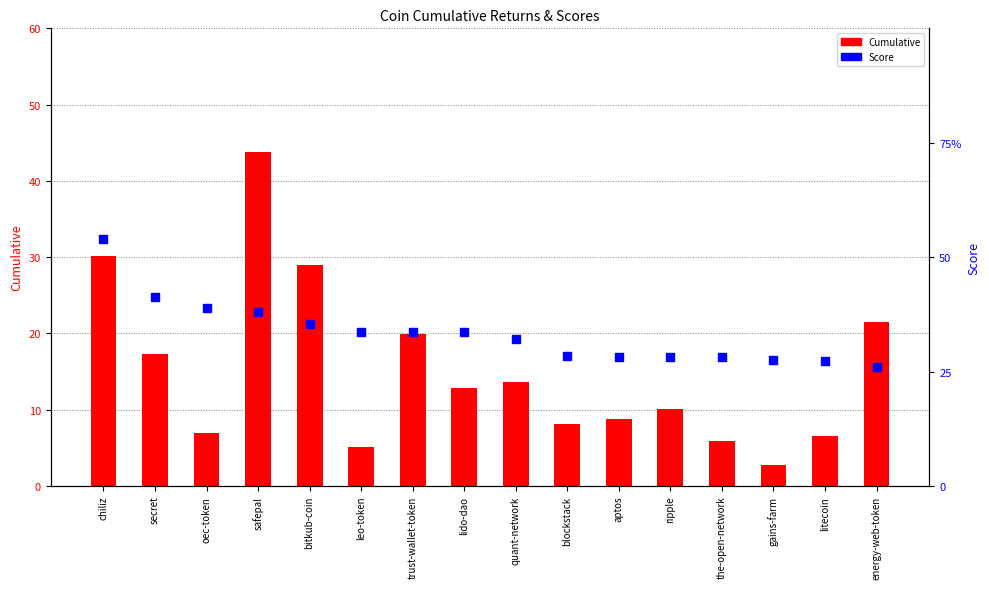

At how many categories does at least one series exceed 13?

16